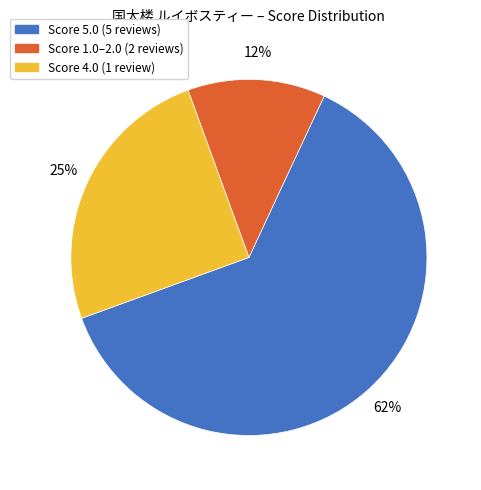

To the nearest percent, what is the average slice percentage?

33%